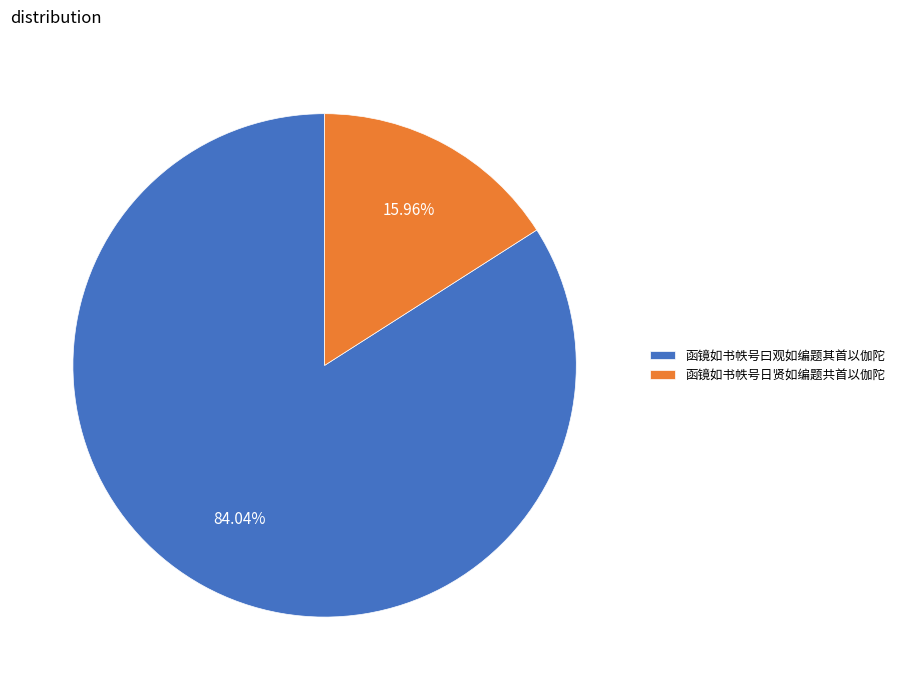

Approximately how many times larger is the value at 函镜如书帙号日贤如编题共首以伽陀 compared to 函镜如书帙号曰观如编题其首以伽陀?

0.2